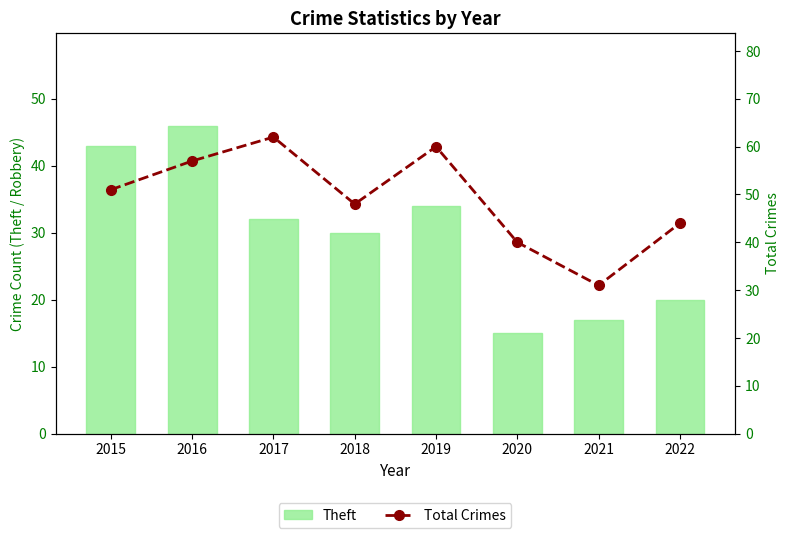

What are all the series names shown in the legend?

Theft, Total Crimes